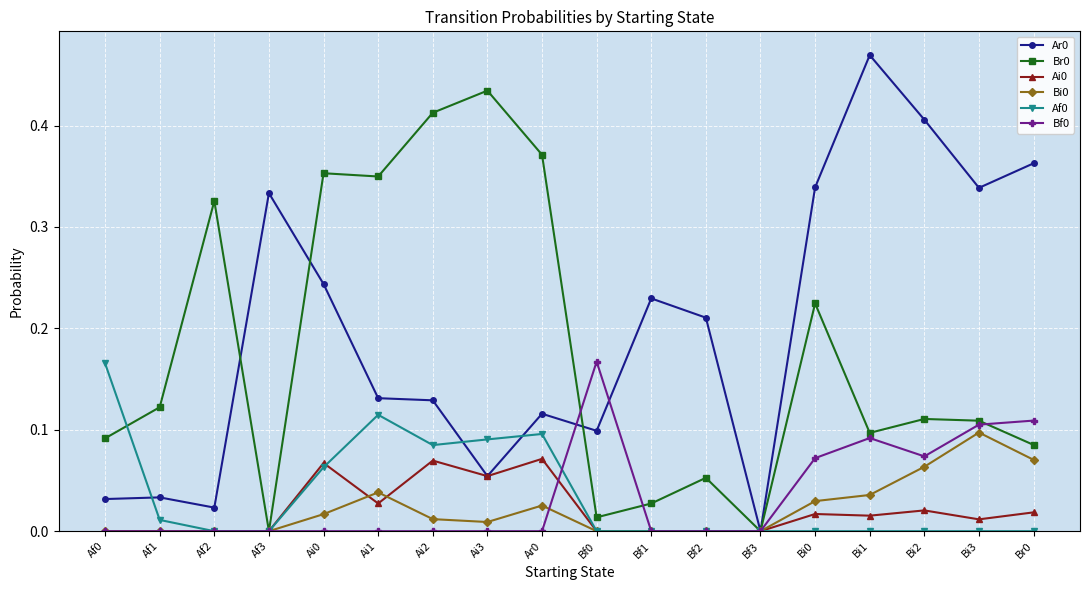

The Bf0 series shows 0.0 at Bi2. True or false?

False